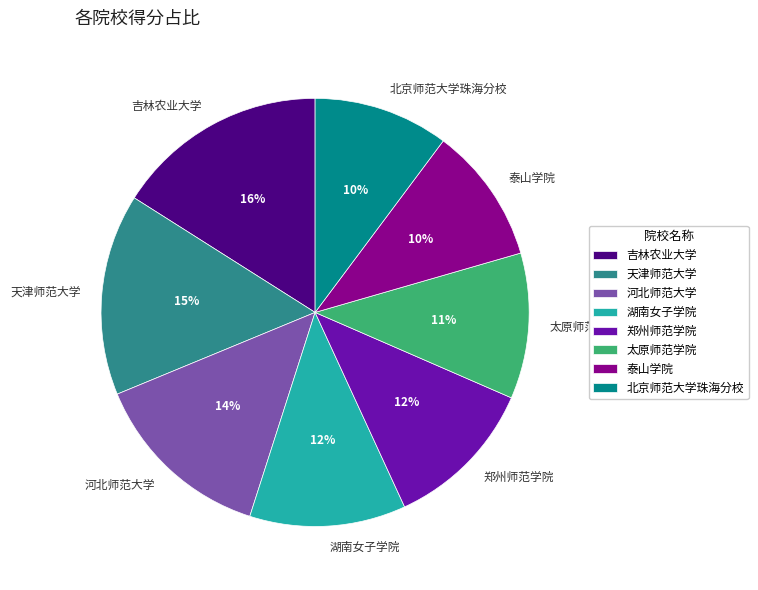

Does any single category account for the majority?

No